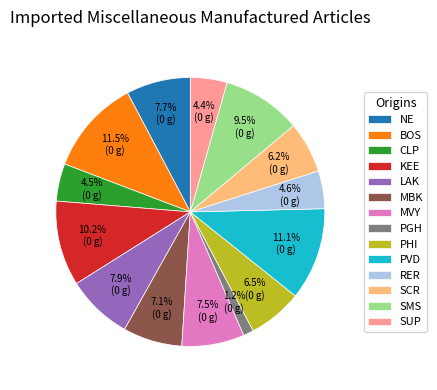

To the nearest percent, what is the difference between the largest and smallest slice percentages?

10%